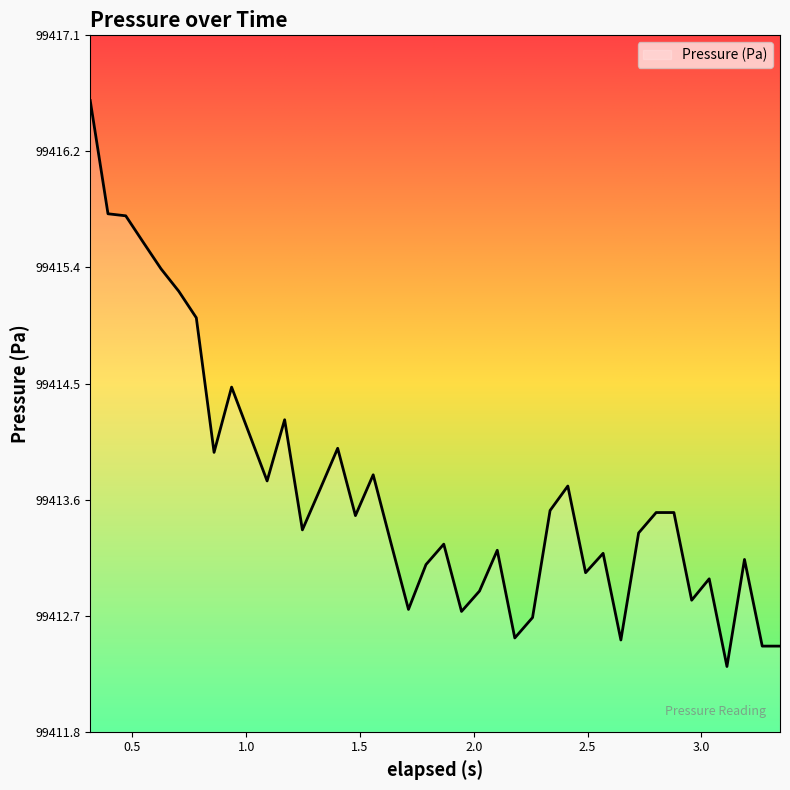

What is the maximum value shown in the chart?

99416.6